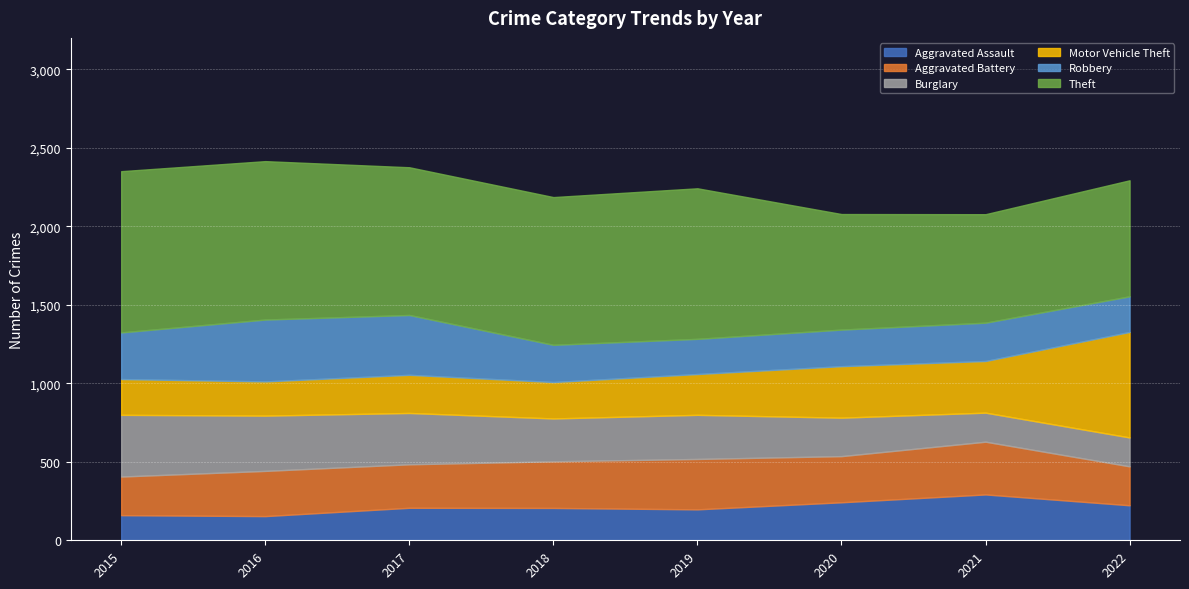

At 2016, list the series in order from largest to smallest.

Theft, Robbery, Burglary, Aggravated Battery, Motor Vehicle Theft, Aggravated Assault